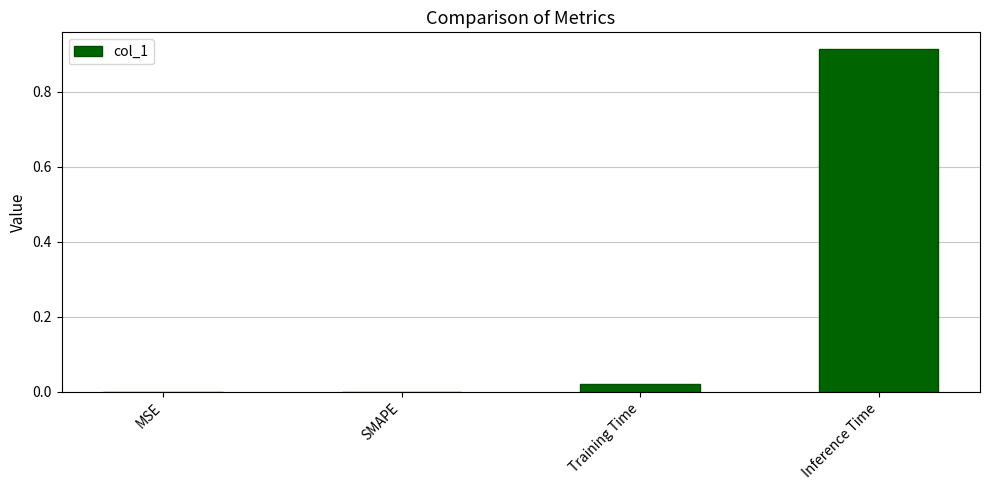

What is the change in value from Training Time to Inference Time?

+0.9